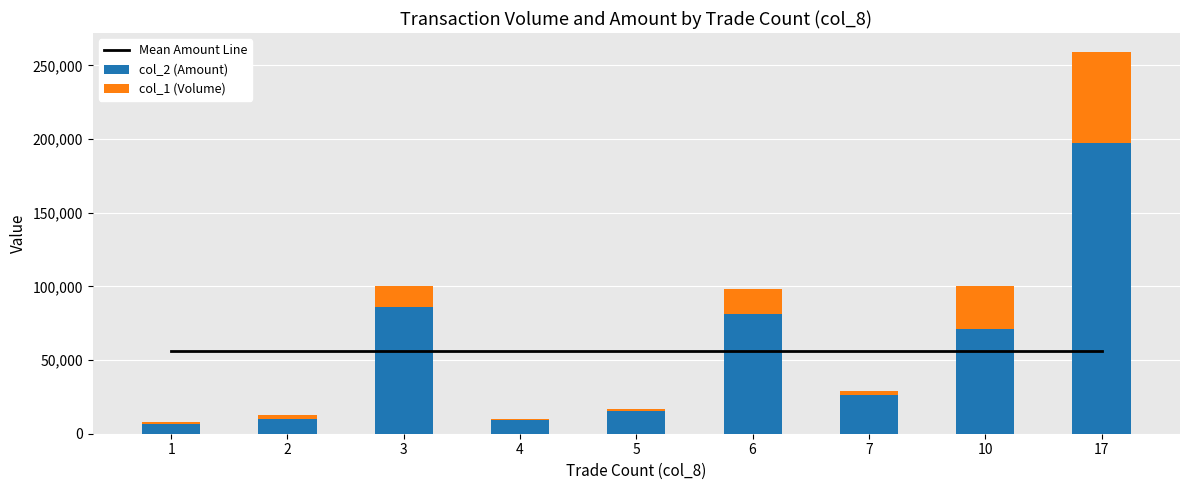

Reading left to right, what are all the values shown in this chart?

Mean Amount Line: 1=55996.7	2=55996.7	3=55996.7	4=55996.7	5=55996.7	6=55996.7	7=55996.7	10=55996.7	17=55996.7
col_2 (Amount): 1=6400.0	2=10270.0	3=86000.0	4=9600.0	5=15130.0	6=81390.0	7=26570.0	10=71000.0	17=197610.0
col_1 (Volume): 1=1600.0	2=2730.0	3=14000.0	4=400.0	5=1870.0	6=16610.0	7=2430.0	10=29000.0	17=61390.0